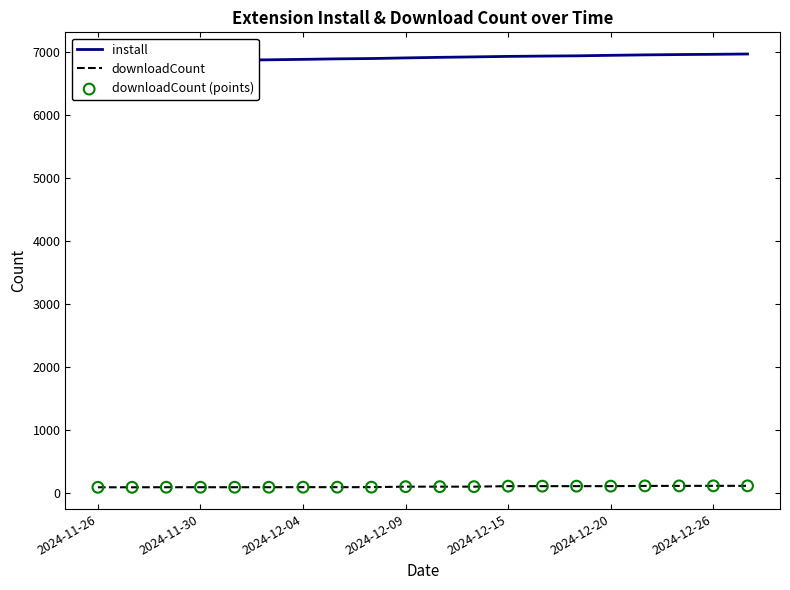

Which series has the largest total across all categories?

install